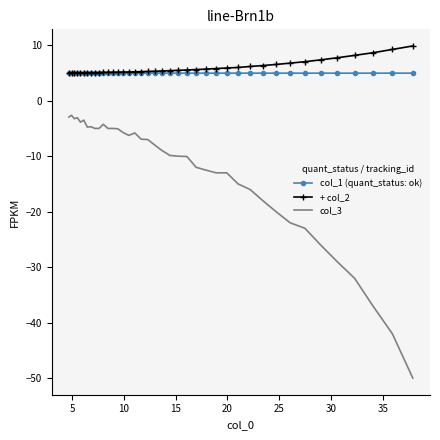

What is the sum of all col_1 (quant_status: ok) values?

198.7